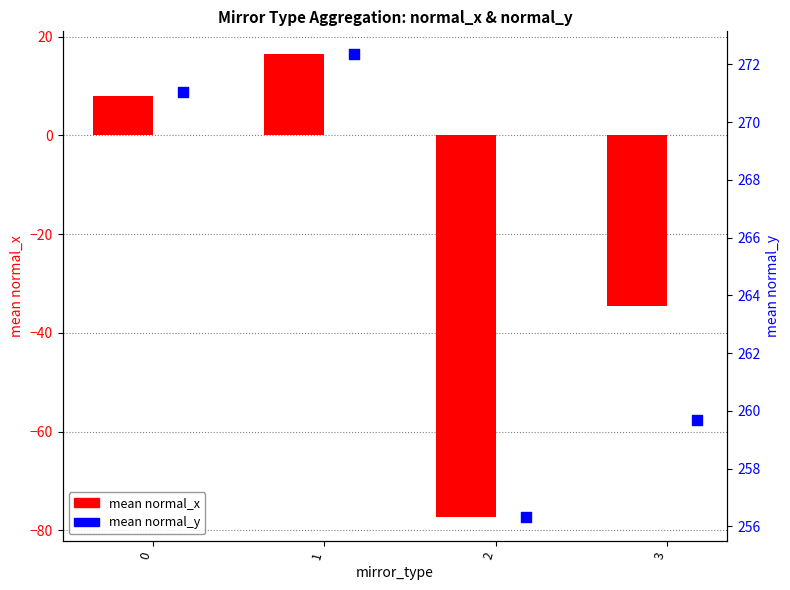

Which series has the largest total across all categories?

mean normal_y